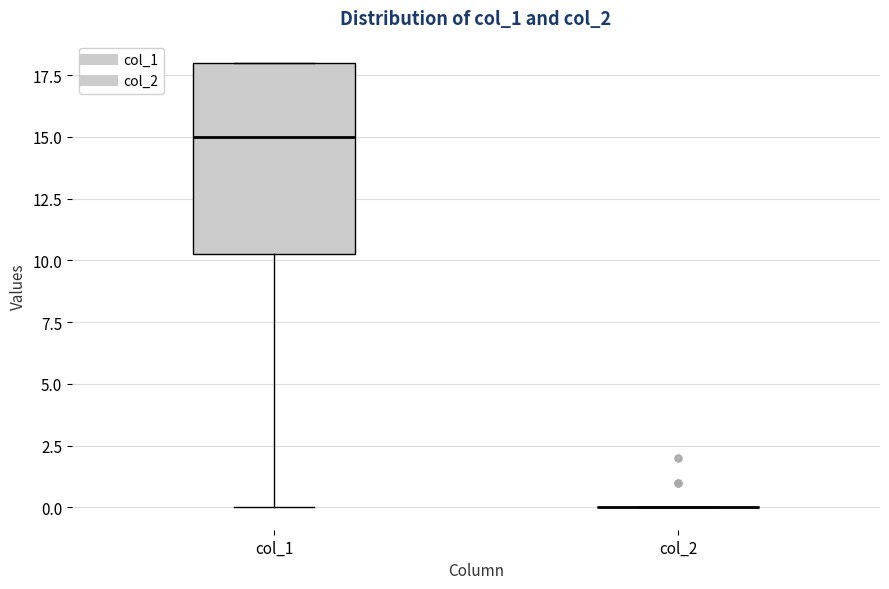

Comparing the boxes themselves (not the whiskers), which one is the tallest?

col_1